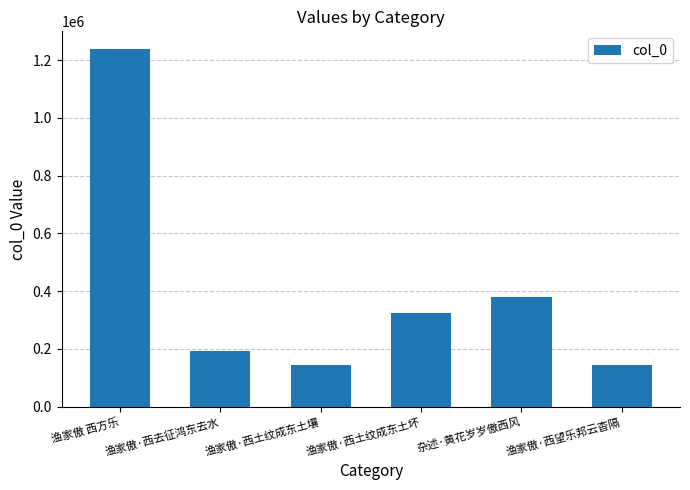

What is the label of the 5th bar from the left?

杂述·黄花岁岁傲西风